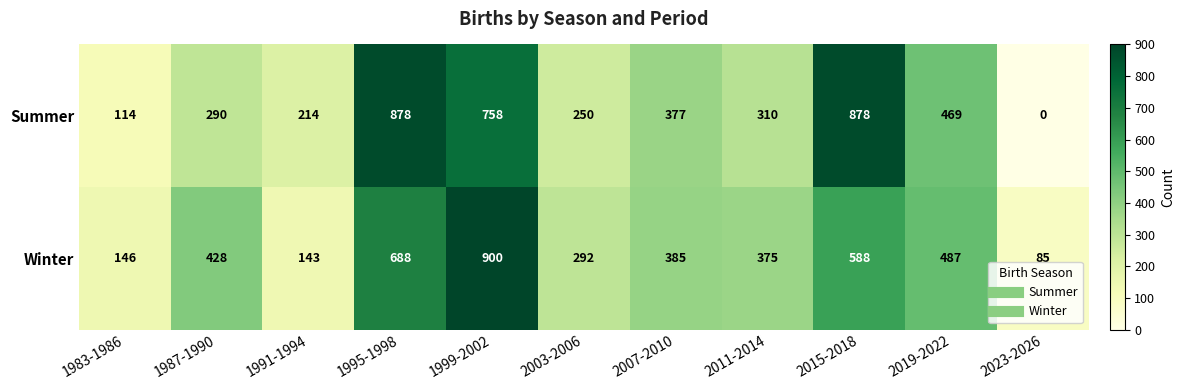

True or false: Winter has a value of 146 at 1983-1986.

True